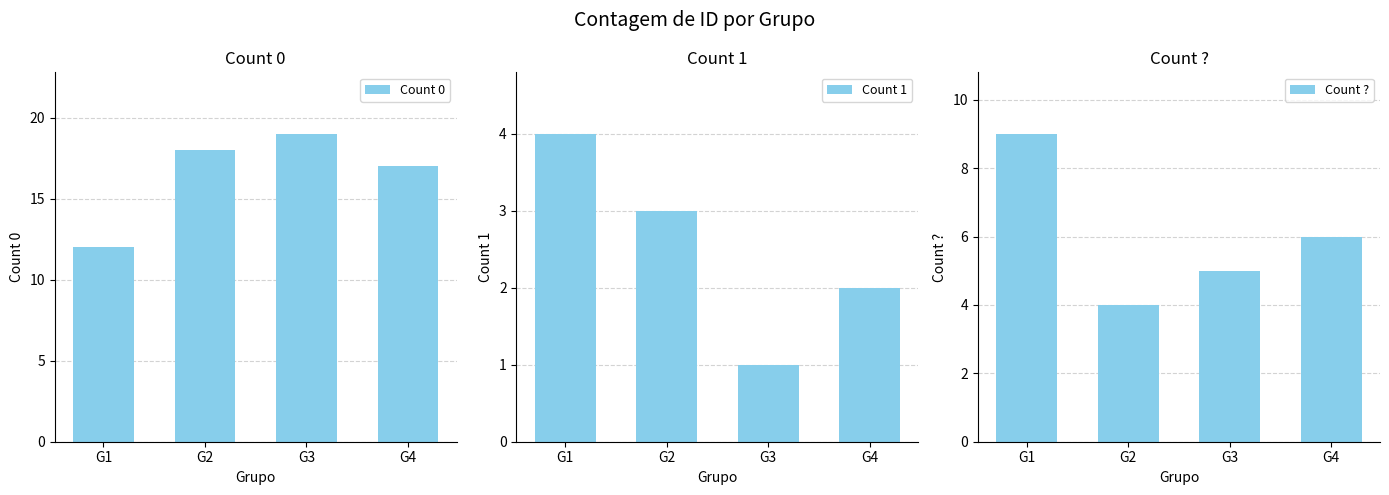

What is the spread (max minus min) of values at G4?

15